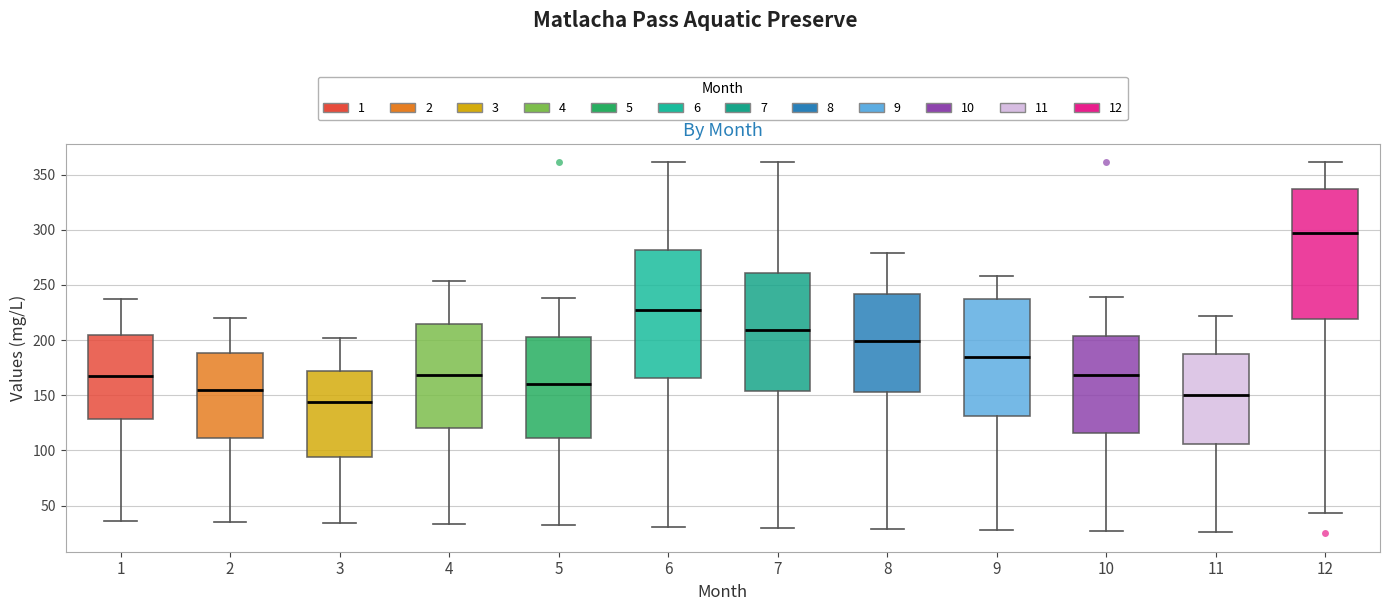

Where does the lower whisker of the box at x = 1 end on the y-axis? The values are not printed on the chart, so give them approximately, as read against the axis.

35